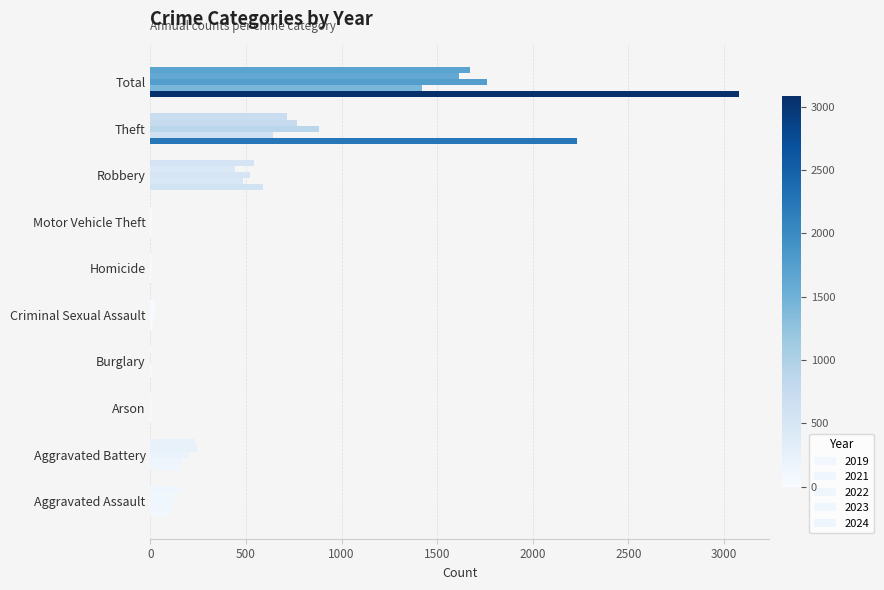

What position from the left is Homicide?

6